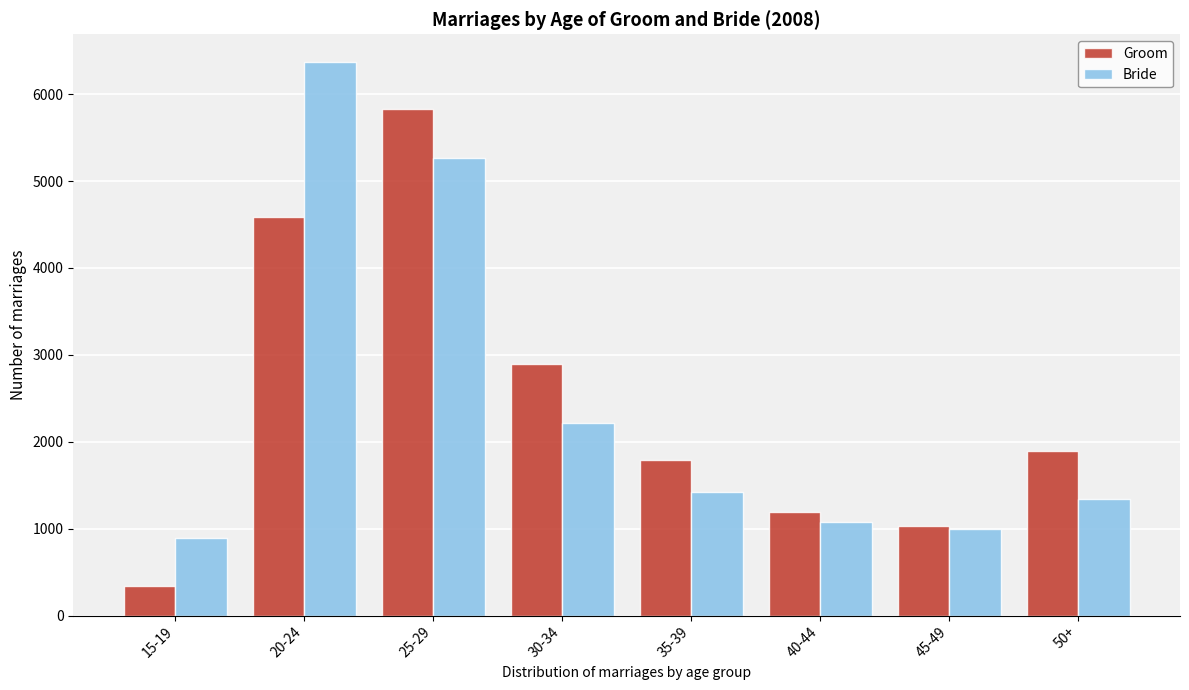

Reading left to right, transcribe all the data shown in this chart.

Groom: 15-19=337	20-24=4592	25-29=5829	30-34=2895	35-39=1787	40-44=1195	45-49=1036	50+=1895
Bride: 15-19=889	20-24=6371	25-29=5261	30-34=2215	35-39=1419	40-44=1072	45-49=996	50+=1342